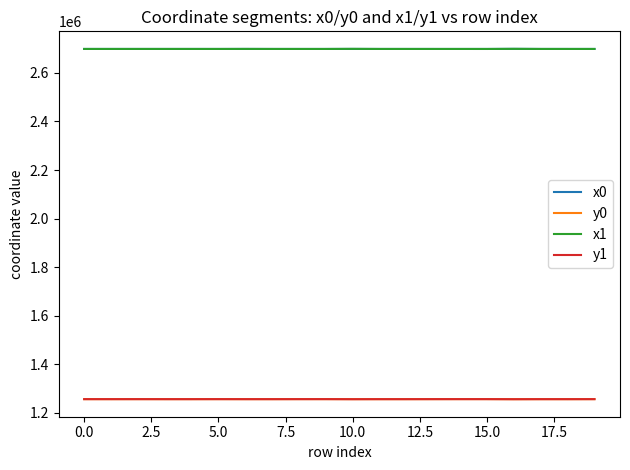

True or false: y1 and x0 cross at least once.

False